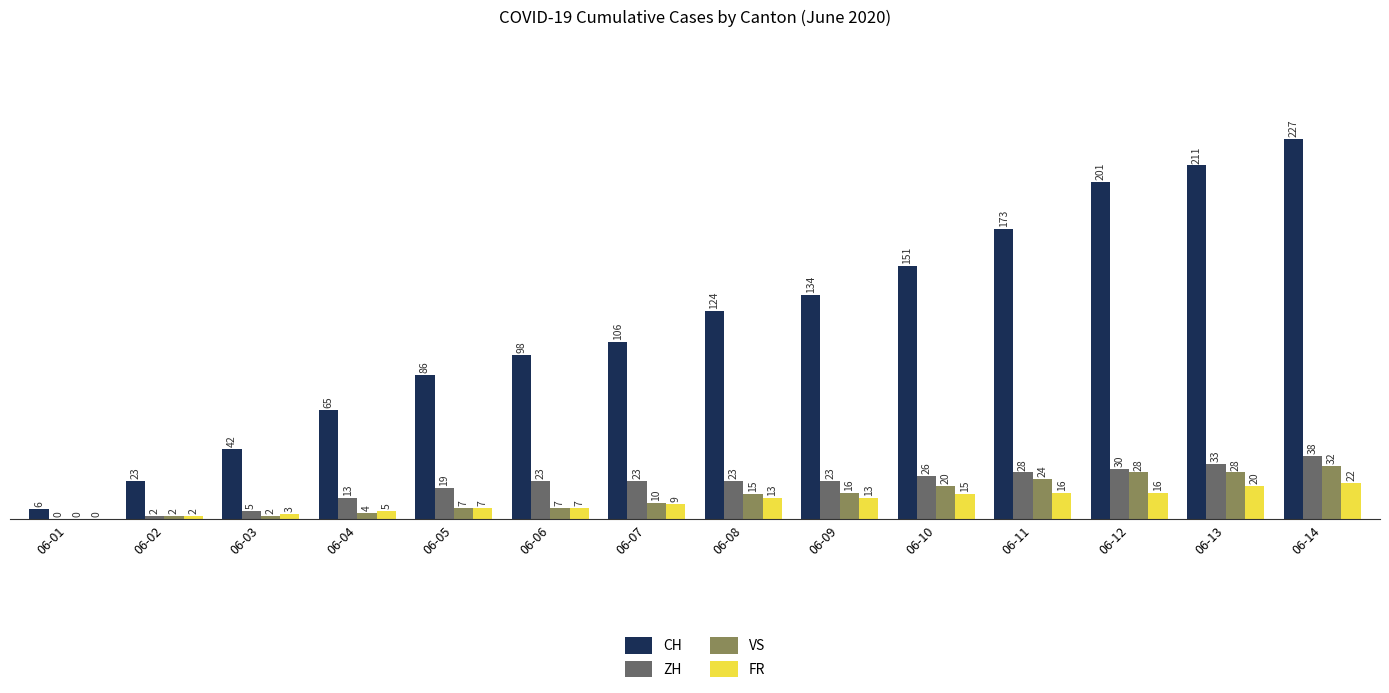

True or false: CH has a value of 298 at 06-12.

False